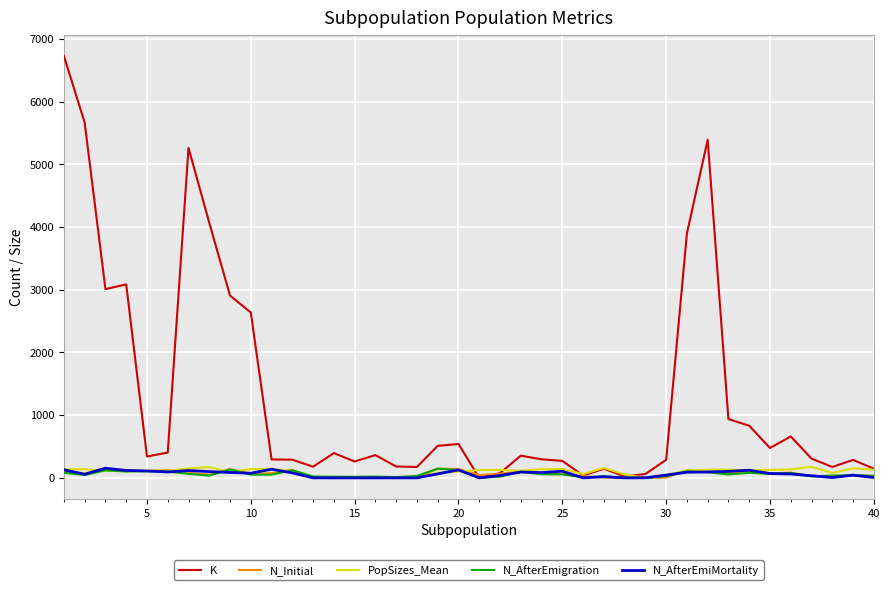

Which series has the largest total across all categories?

K